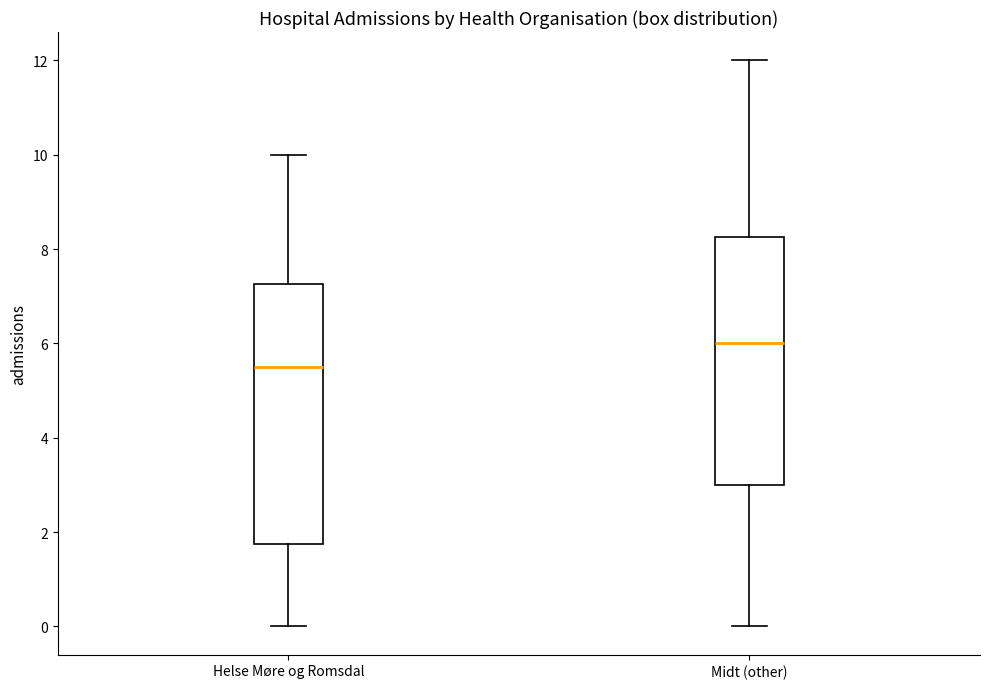

Which box's median line is the lowest?

Helse Møre og Romsdal